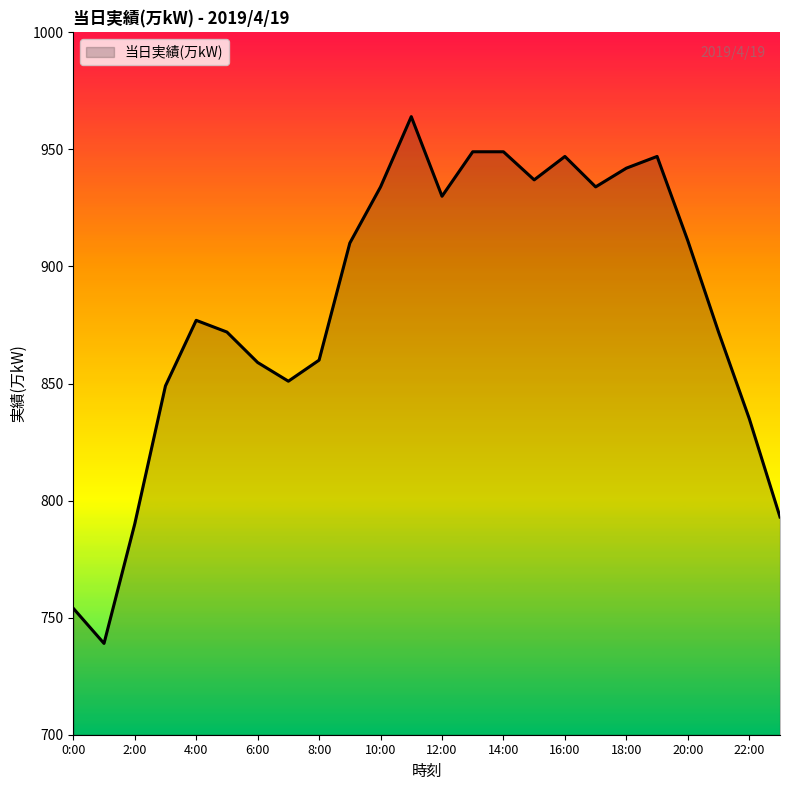

How many lines are shown in the chart?

1